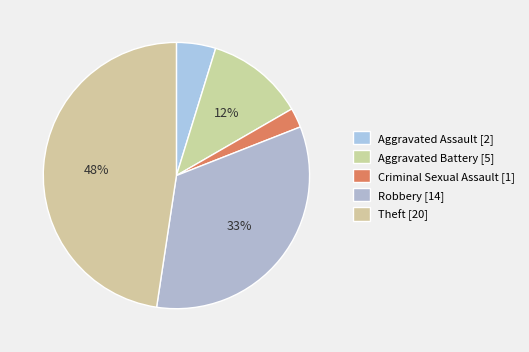

To the nearest percent, what portion does Robbery represent?

33%